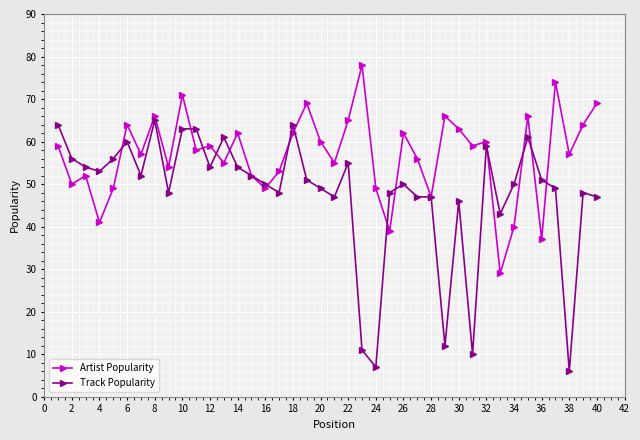

Which series has the largest total across all categories?

Artist Popularity